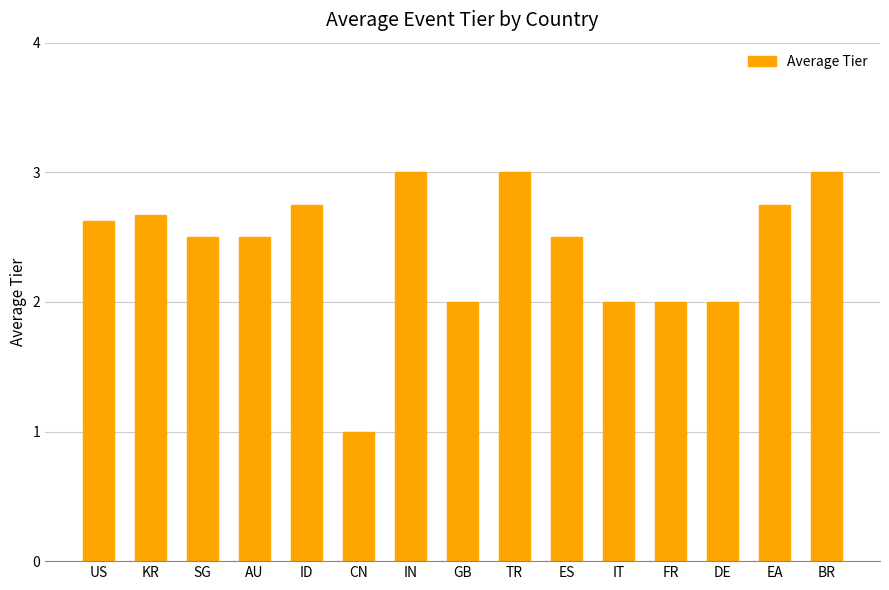

Between TR and IT, which is larger?

TR